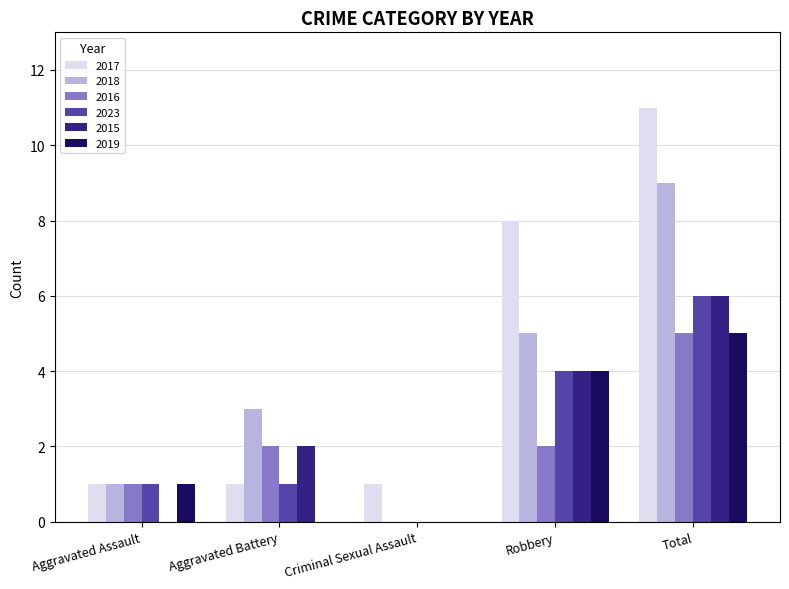

What is the highest value of the 2017 series?

11